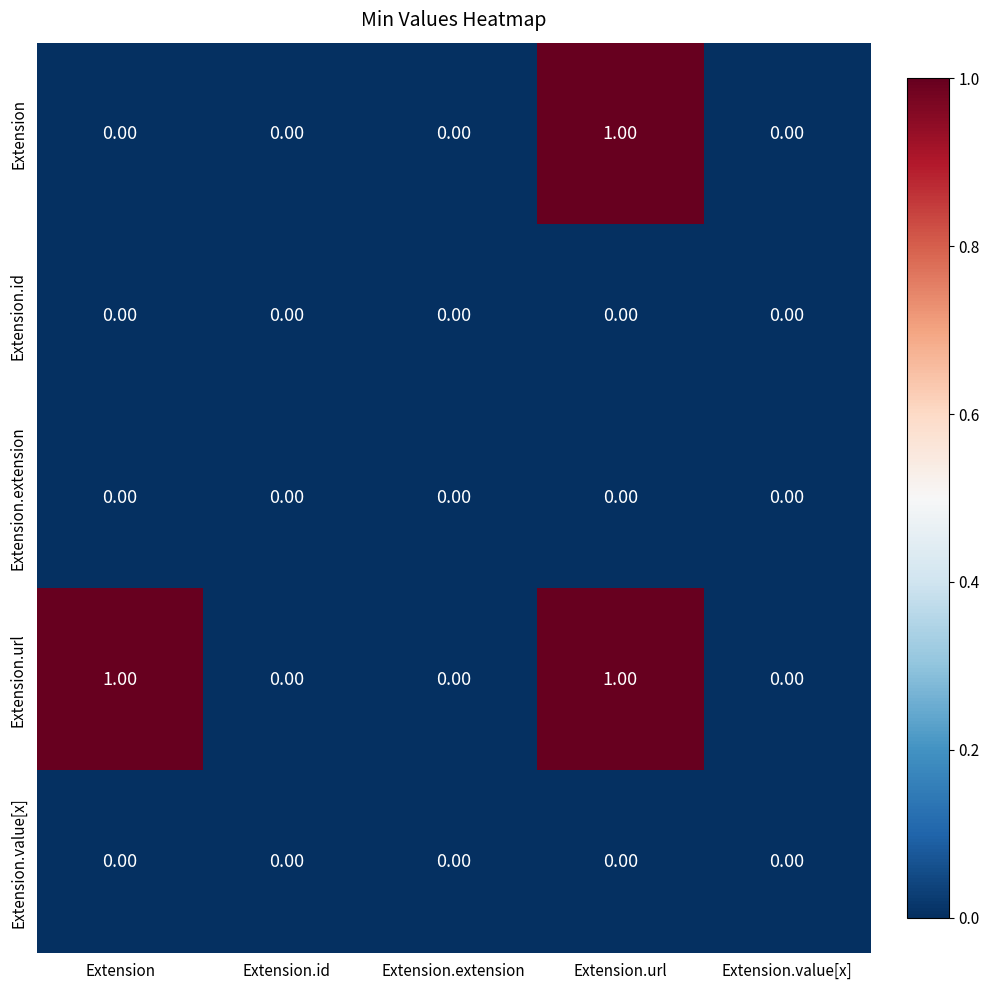

Which series has the largest total across all categories?

Extension.url